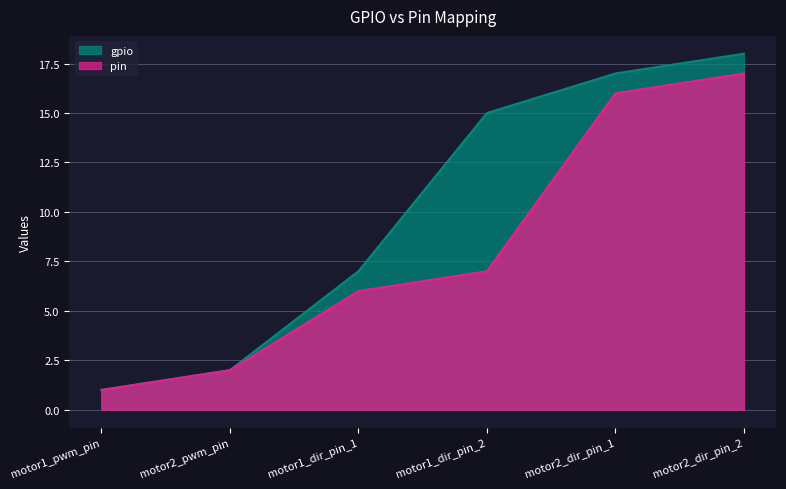

Between motor2_pwm_pin and motor1_dir_pin_1, which is larger?

motor1_dir_pin_1